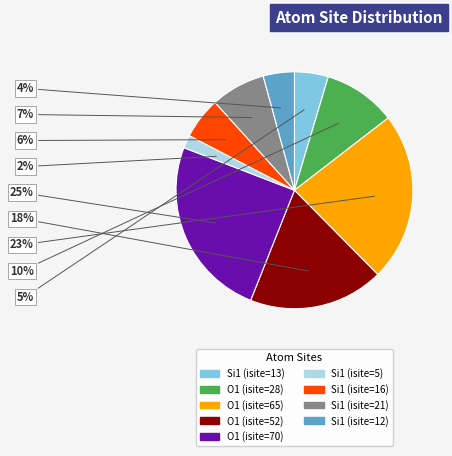

Does any single category account for the majority?

No